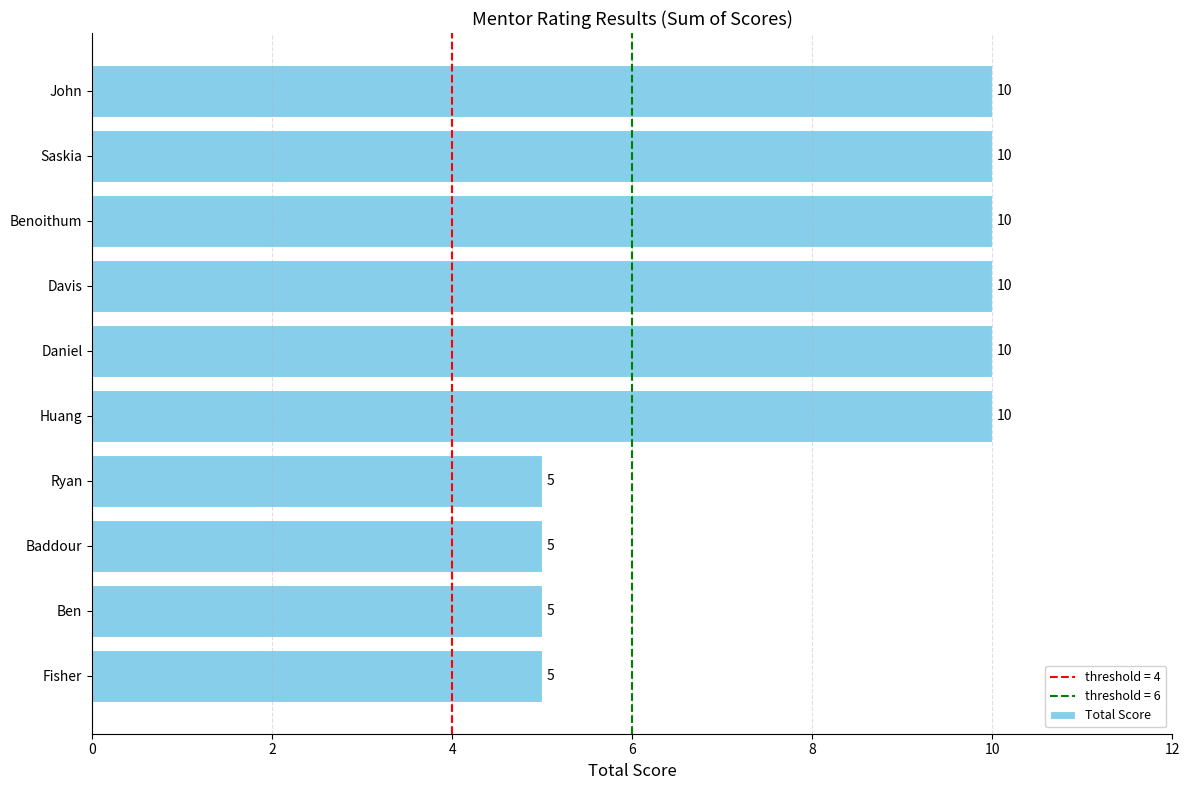

What is the minimum value shown in the chart?

5